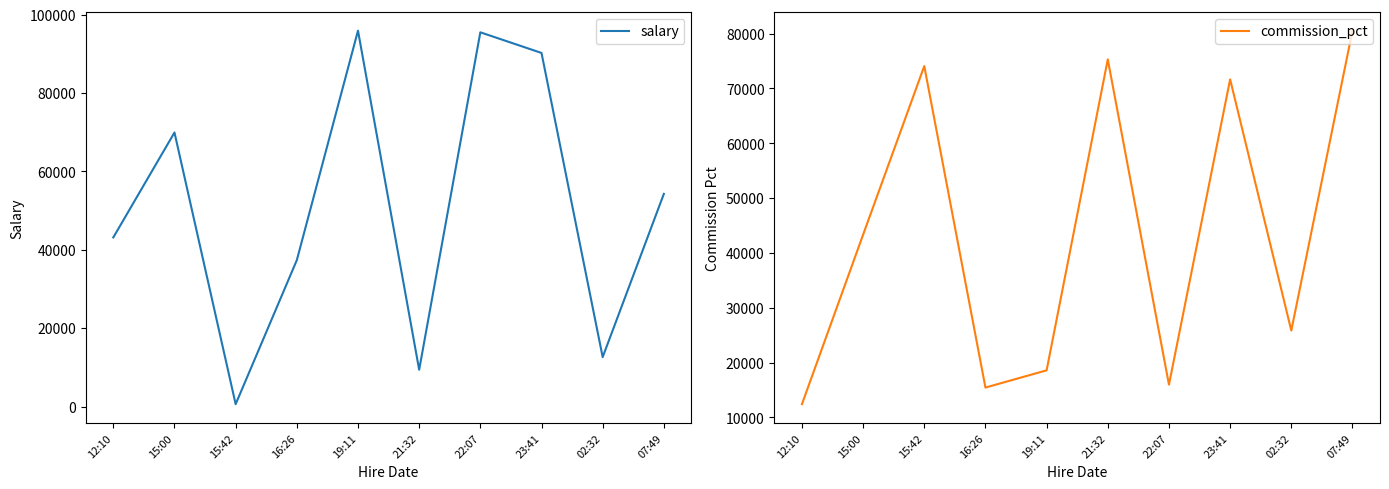

What is the difference between the second highest and second lowest values in the commission_pct series?

59853